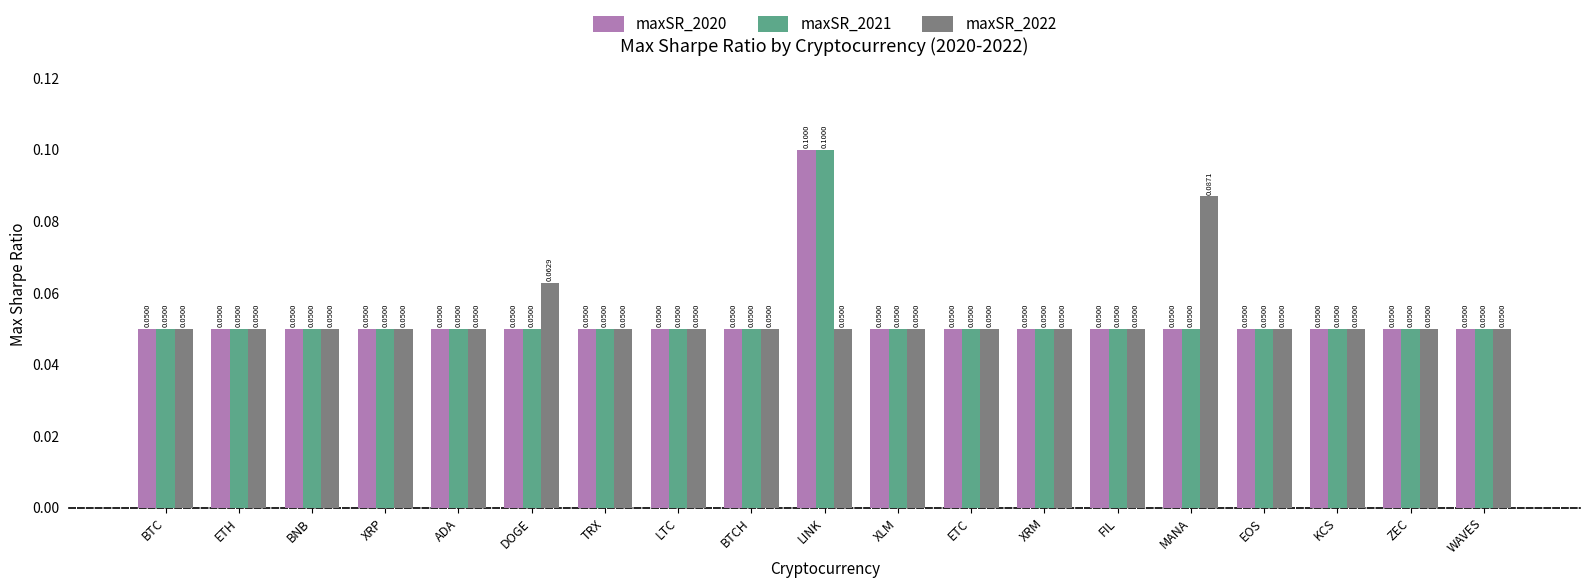

The maxSR_2022 series shows 0.0 at ADA. True or false?

False